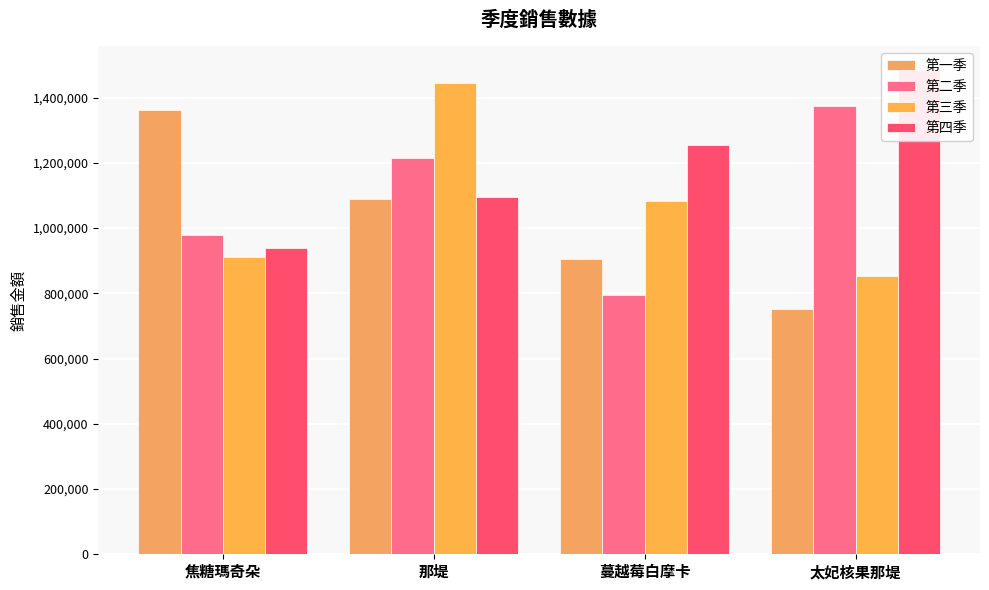

What are all the series names shown in the legend?

第一季, 第二季, 第三季, 第四季